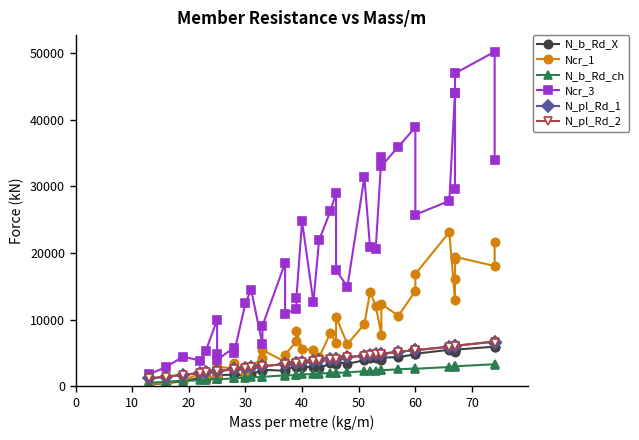

Count the number of categories in the chart.

40